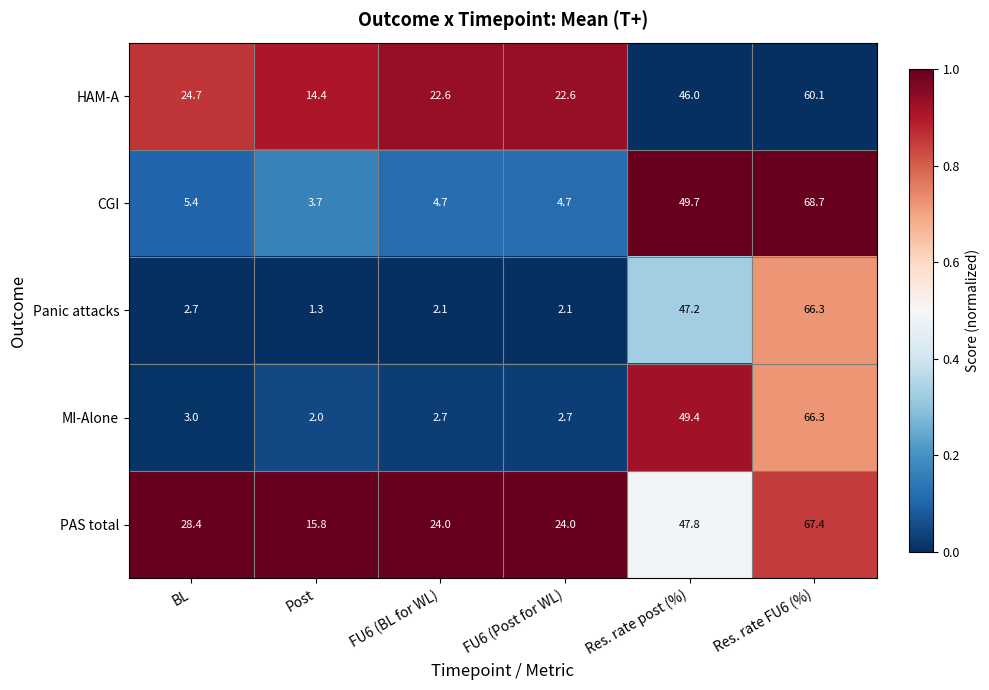

How many categories are shown in the chart?

6